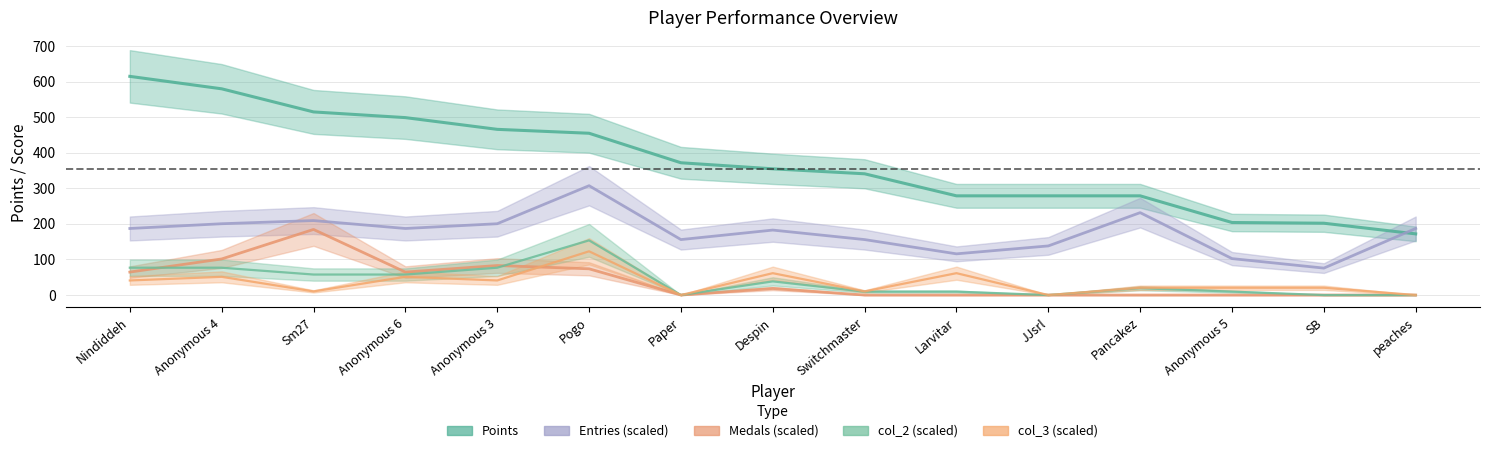

At how many categories does at least one series exceed 338?

9